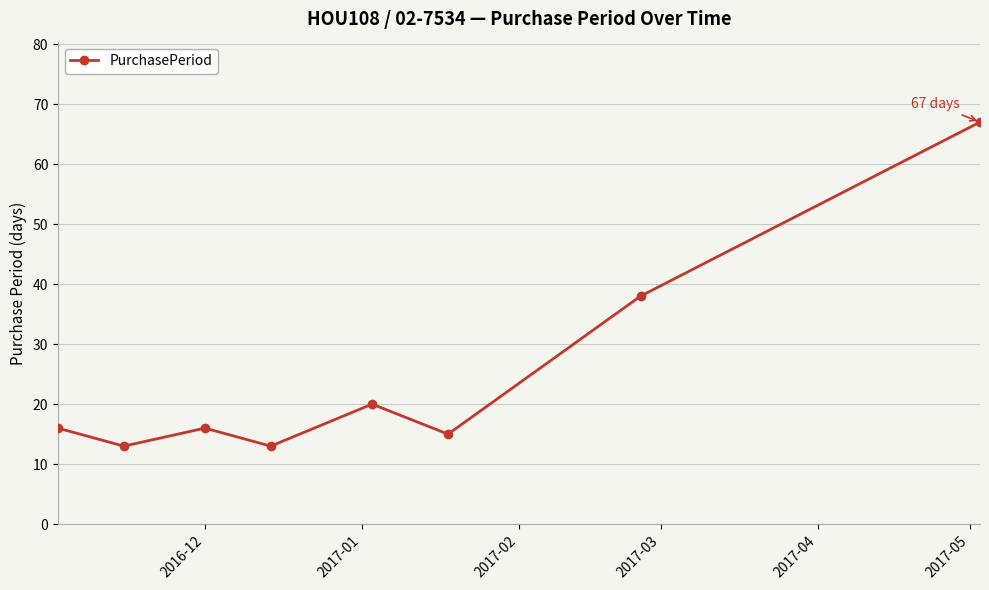

Reading left to right, what are all the values shown in this chart?

16	13	16	13	20	15	38	67